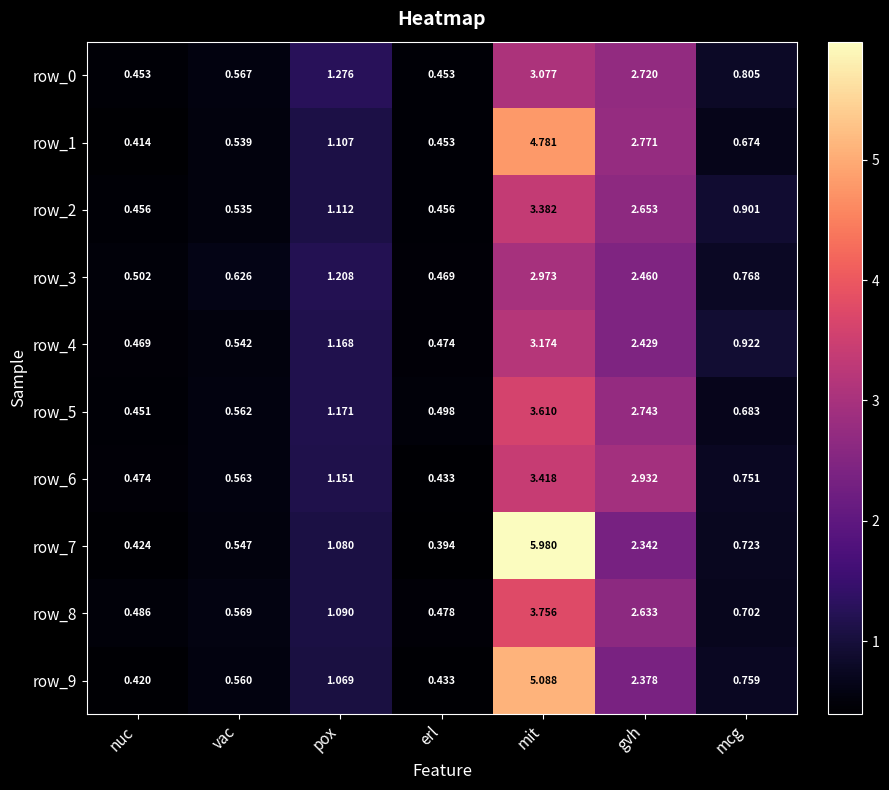

How many row_3 values are between 0 and 2?

5